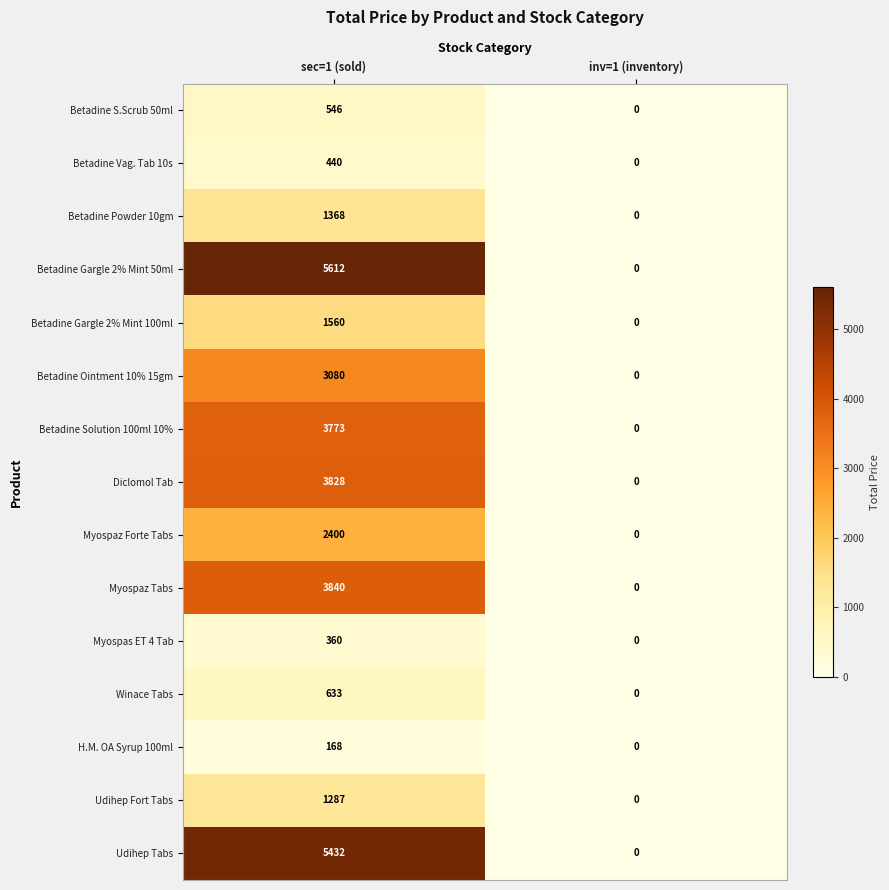

Which category has the highest value across all series?

sec=1 (sold)